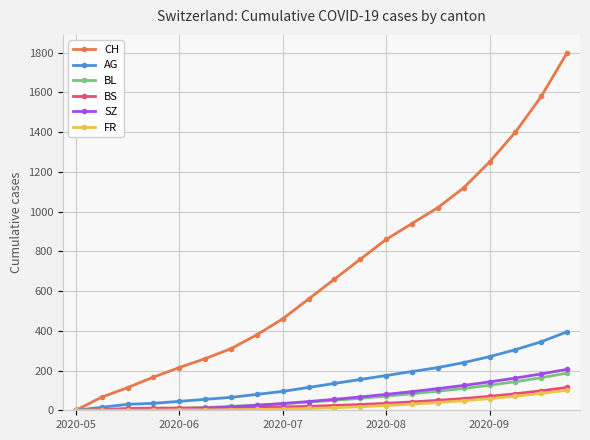

True or false: CH has more than 1 points higher than both neighbors.

False